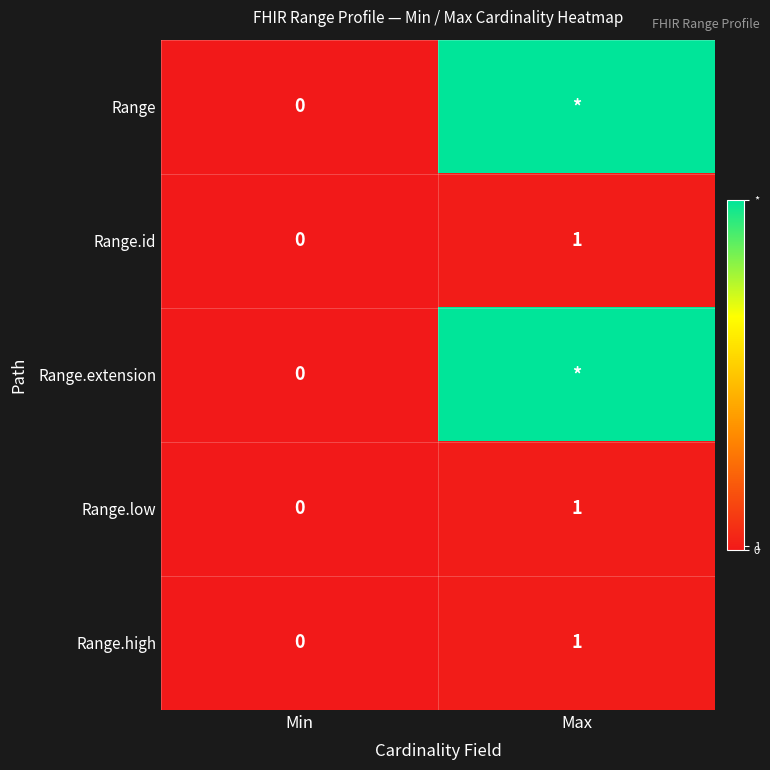

Is it true that Range.id equals 2 at Max?

False